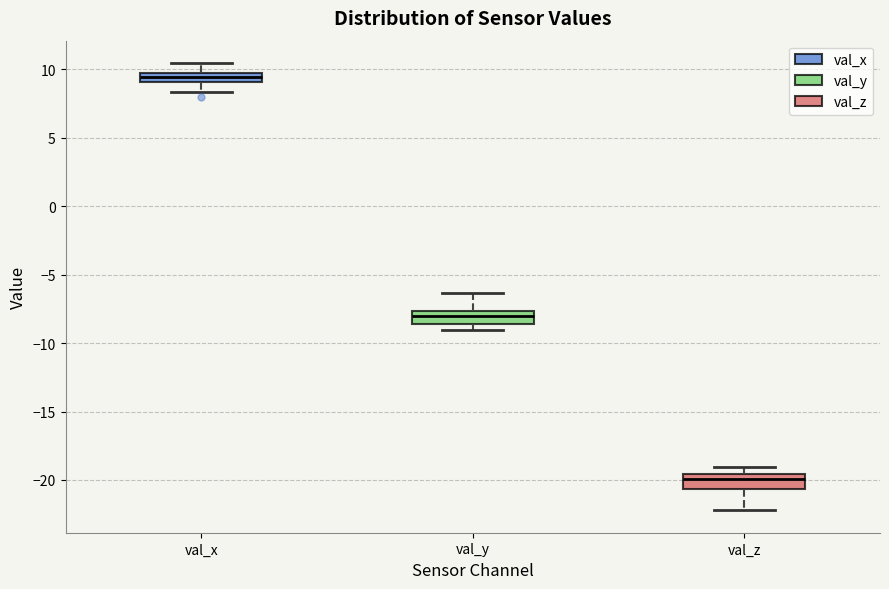

Which box's median line is the lowest?

val_z